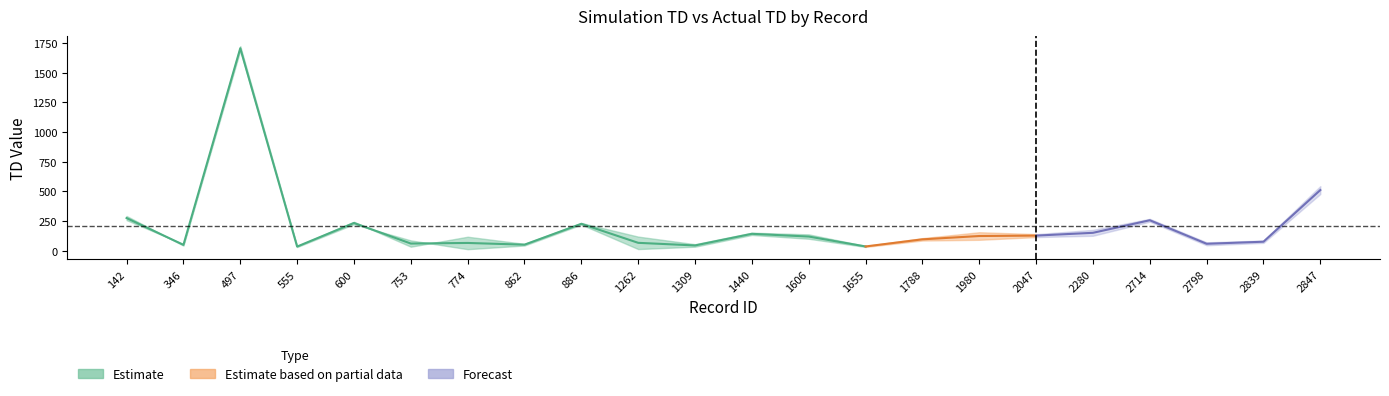

Which label corresponds to the largest value in the chart?

497